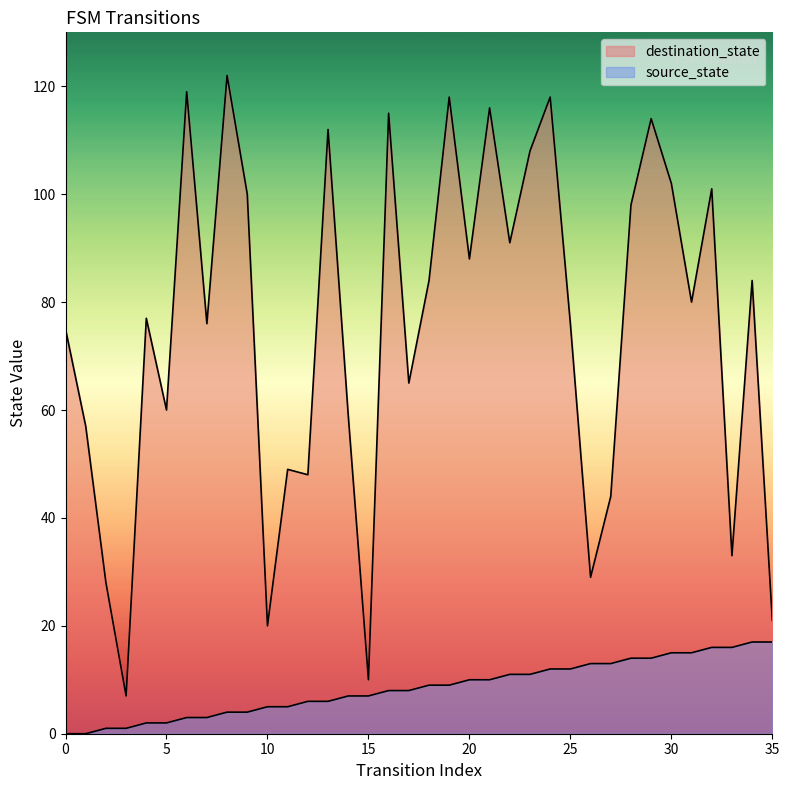

Reading right to left, list all the values displayed in this chart.

source_state: 35=17	34=17	33=16	32=16	31=15	30=15	29=14	28=14	27=13	26=13	25=12	24=12	23=11	22=11	21=10	20=10	19=9	18=9	17=8	16=8	15=7	14=7	13=6	12=6	11=5	10=5	9=4	8=4	7=3	6=3	5=2	4=2	3=1	2=1	1=0	0=0
destination_state: 35=21	34=84	33=33	32=101	31=80	30=102	29=114	28=98	27=44	26=29	25=76	24=118	23=108	22=91	21=116	20=88	19=118	18=84	17=65	16=115	15=10	14=59	13=112	12=48	11=49	10=20	9=100	8=122	7=76	6=119	5=60	4=77	3=7	2=28	1=57	0=75